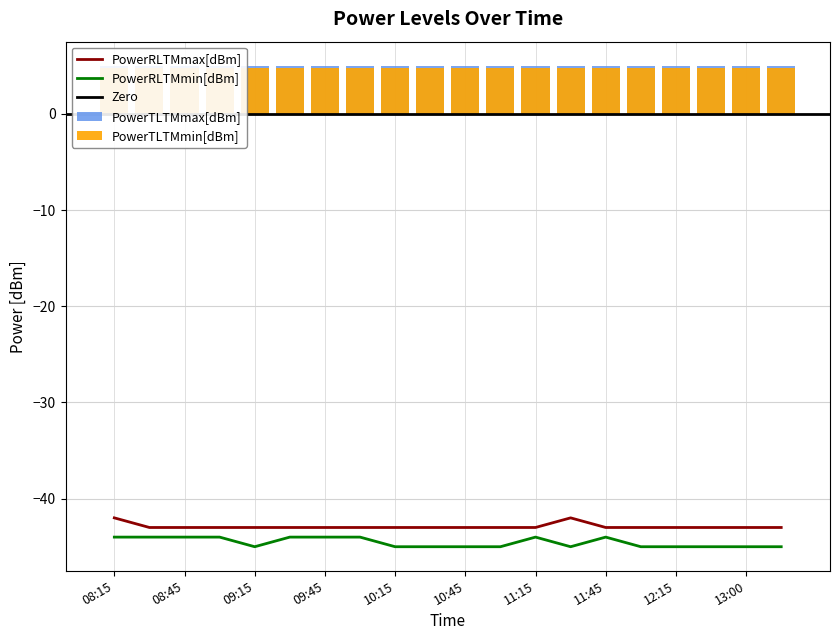

Is it true that PowerRLTMmin[dBm] equals -64 at 08:15?

False